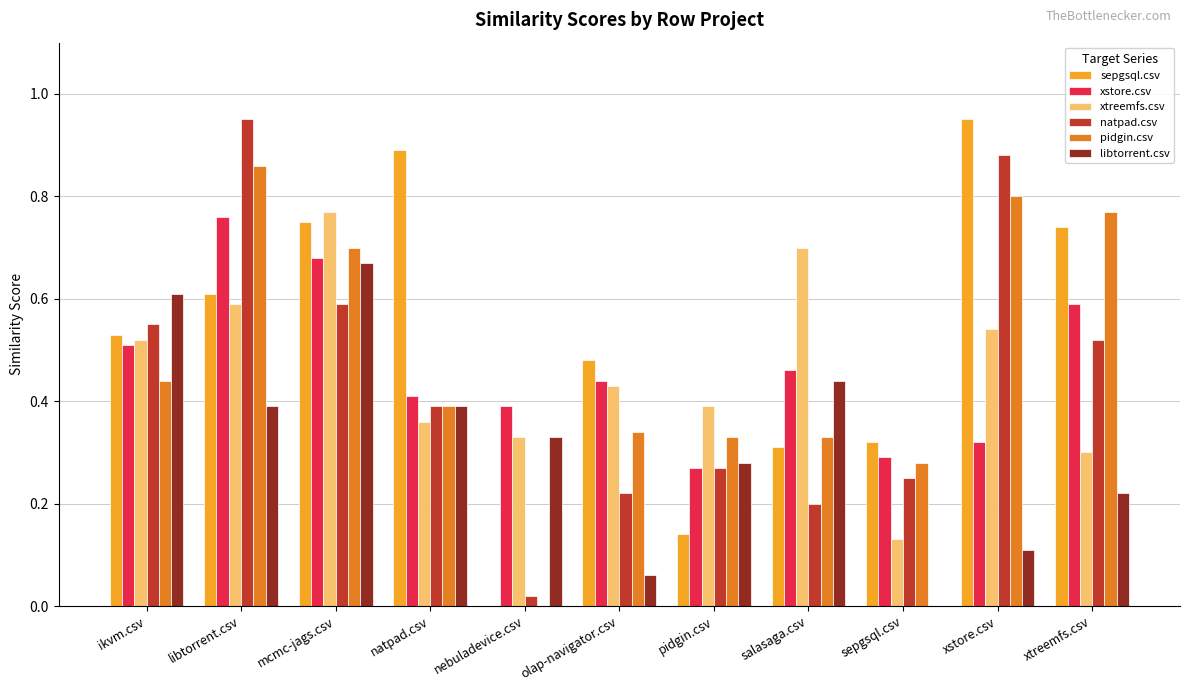

Which category has the highest value in the xstore.csv series?

libtorrent.csv